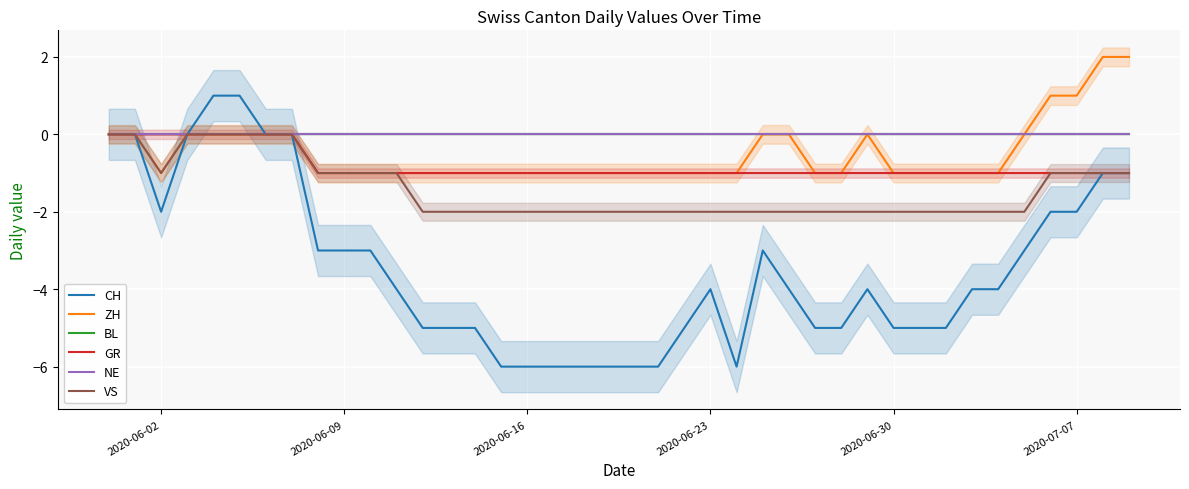

How many lines are shown in the chart?

6